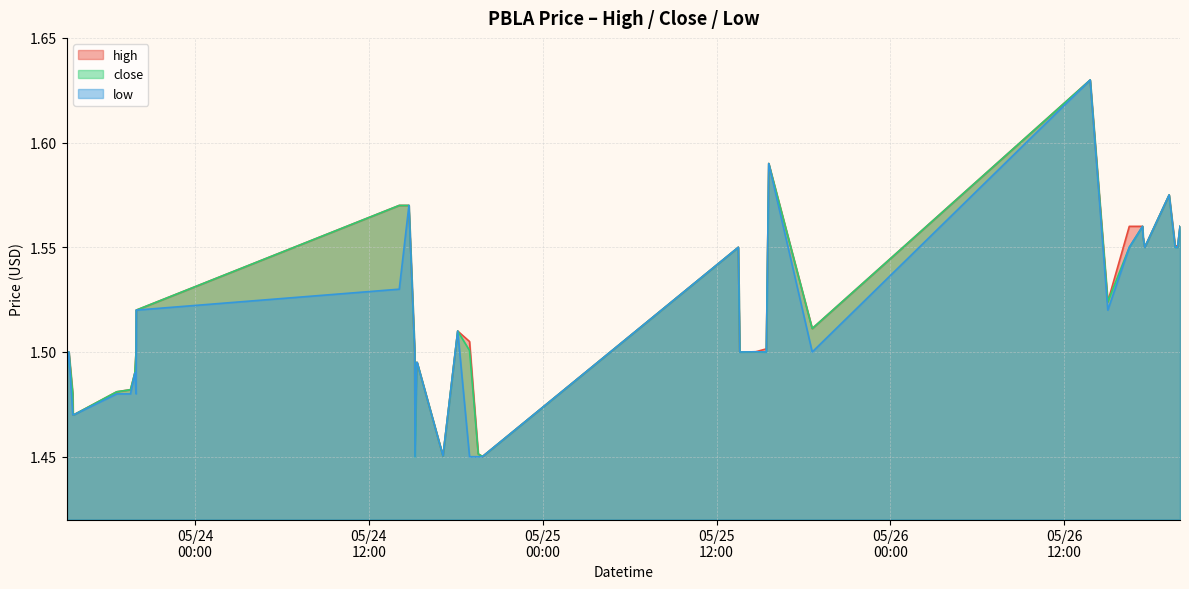

Does the chart display data point markers on the line(s)?

No